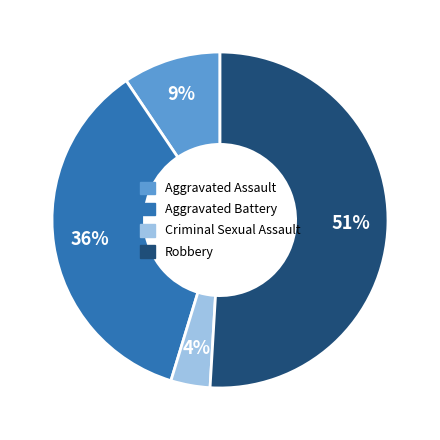

Is it true that Robbery is 43% of the pie?

False